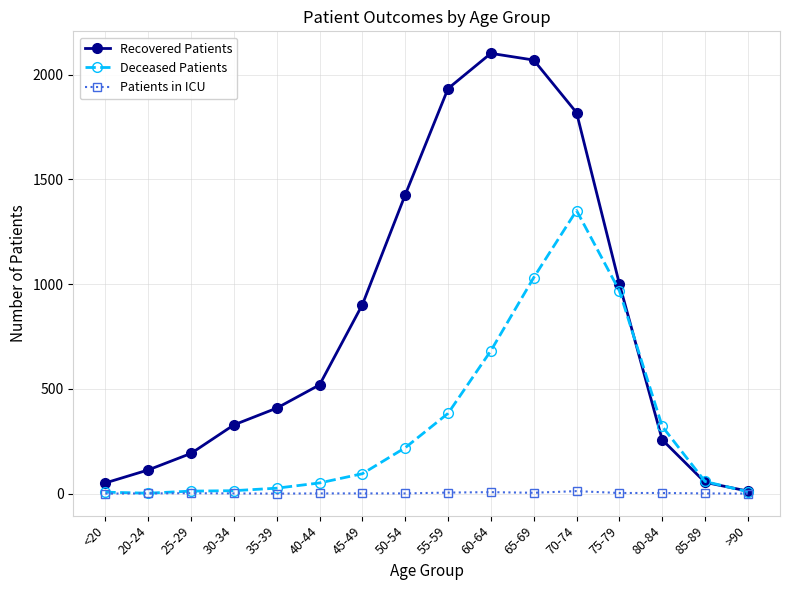

How many data points in Deceased Patients are less than 95?

8